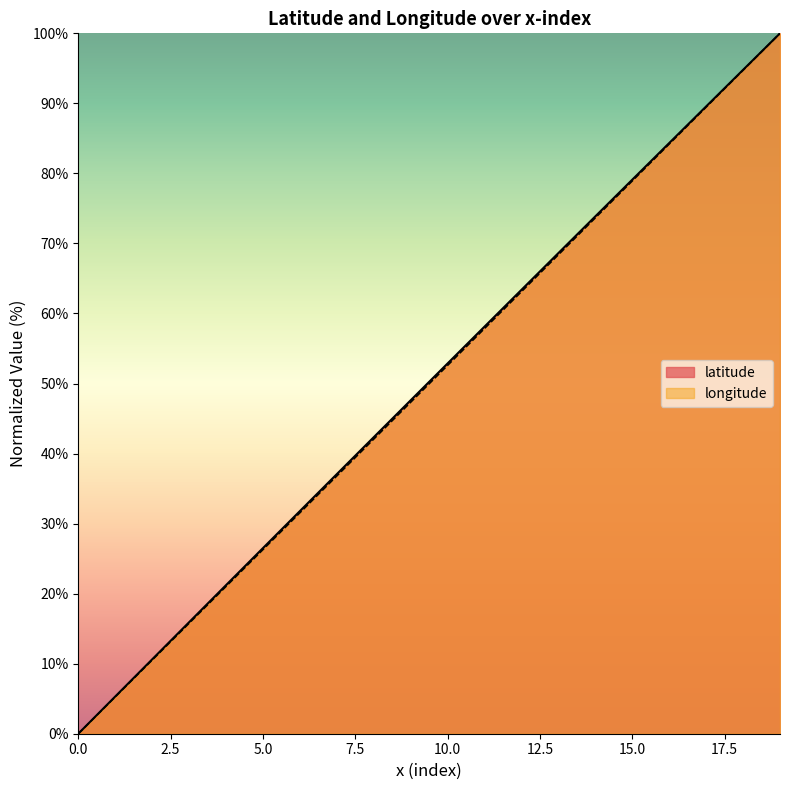

True or false: longitude and latitude intersect in this chart.

False